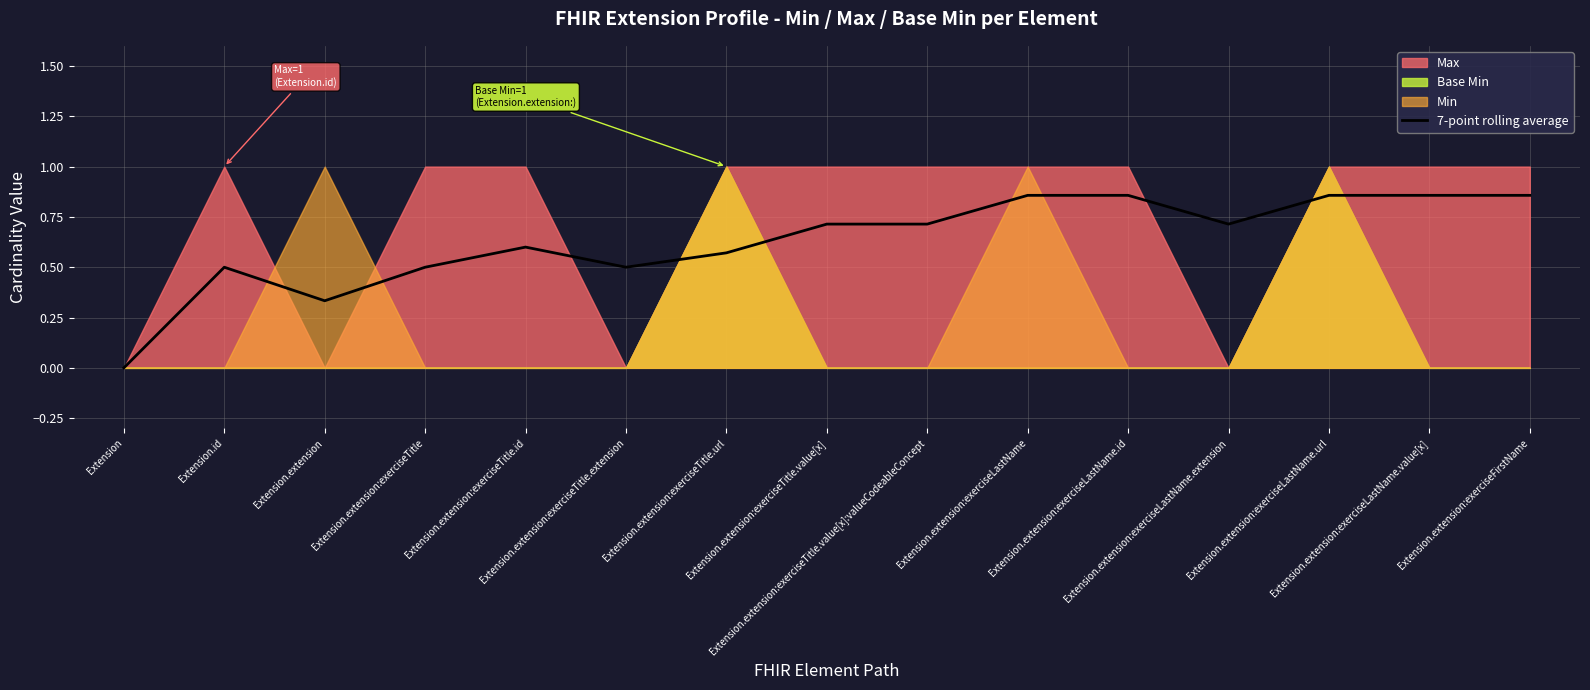

Does the chart display data point markers on the line(s)?

No